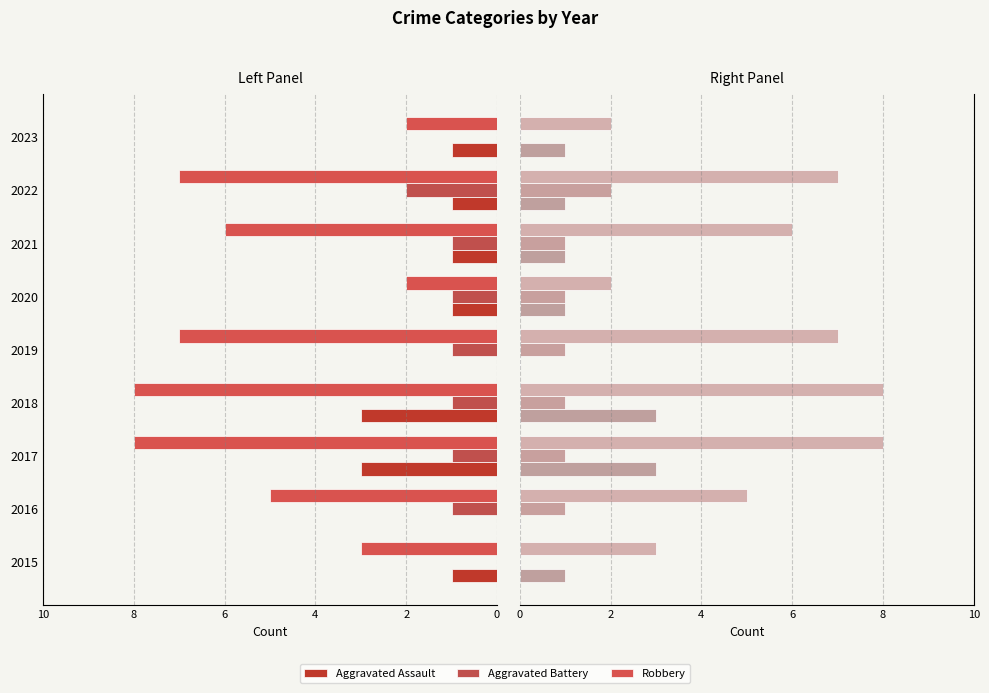

Is the value of Aggravated Assault at 7 greater than the value of Aggravated Battery at 2?

No